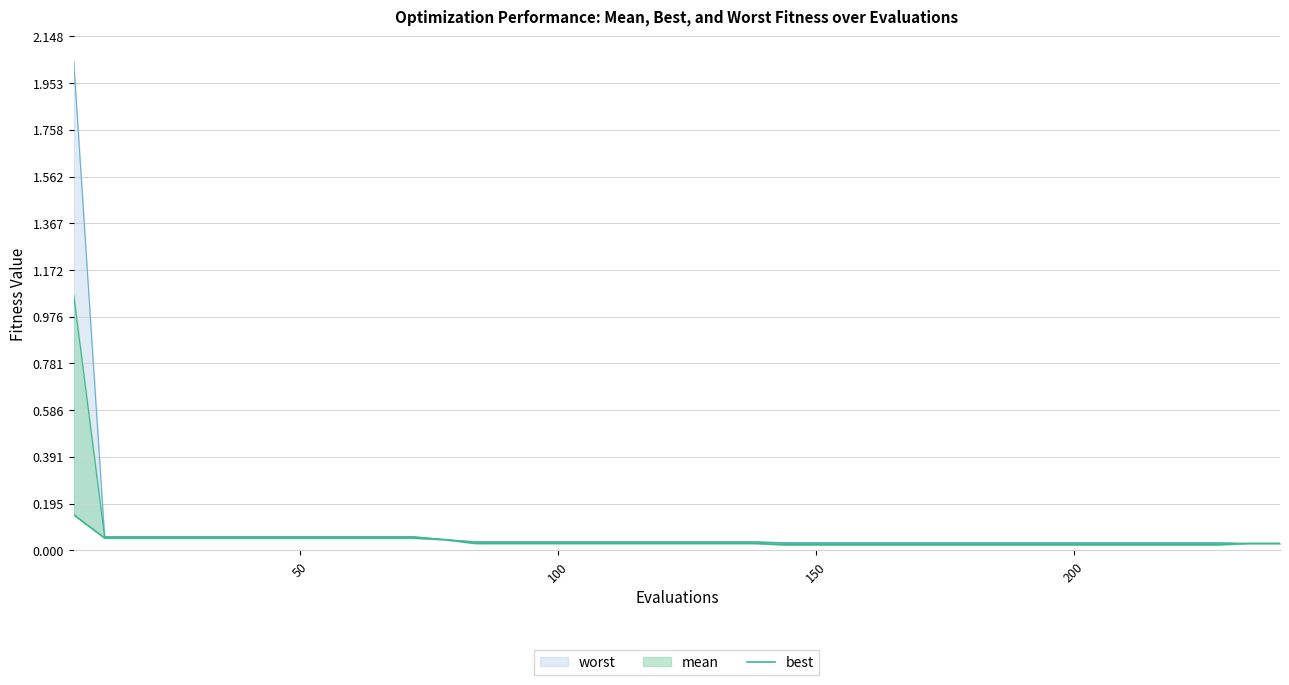

True or false: the data has more than 0 interior local peaks.

False